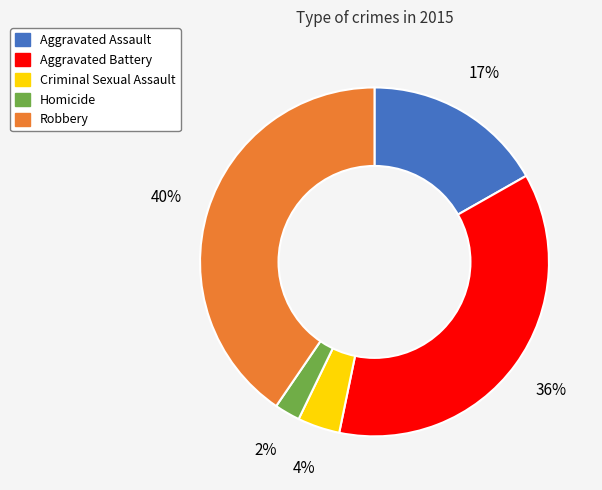

To the nearest percent, what is the difference between the largest and smallest slice percentages?

38%